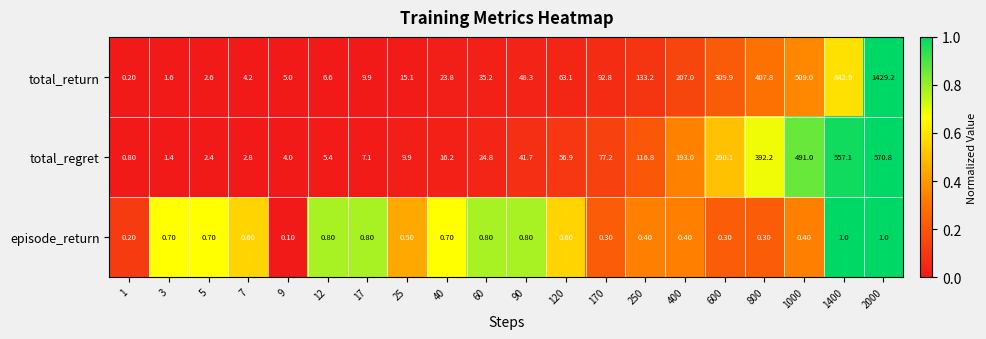

What is the sum of all total_return values?

4147.4